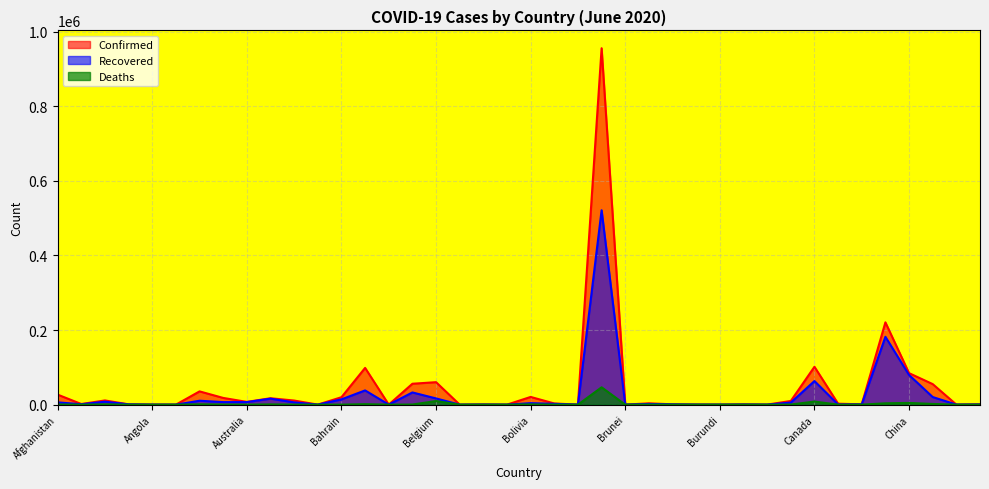

True or false: Confirmed has more than 0 interior local peaks.

True